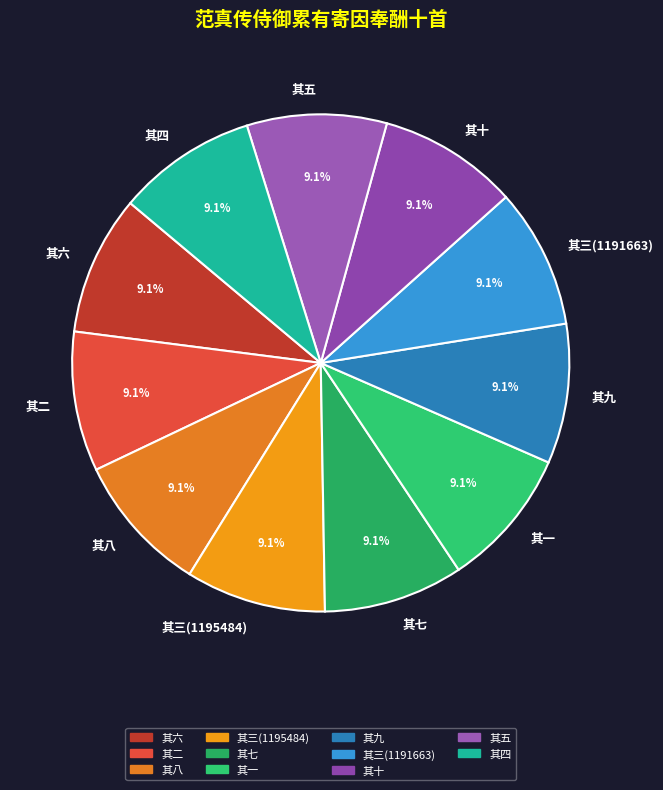

Approximately how many times larger is the value at 其十 compared to 其四?

1.0